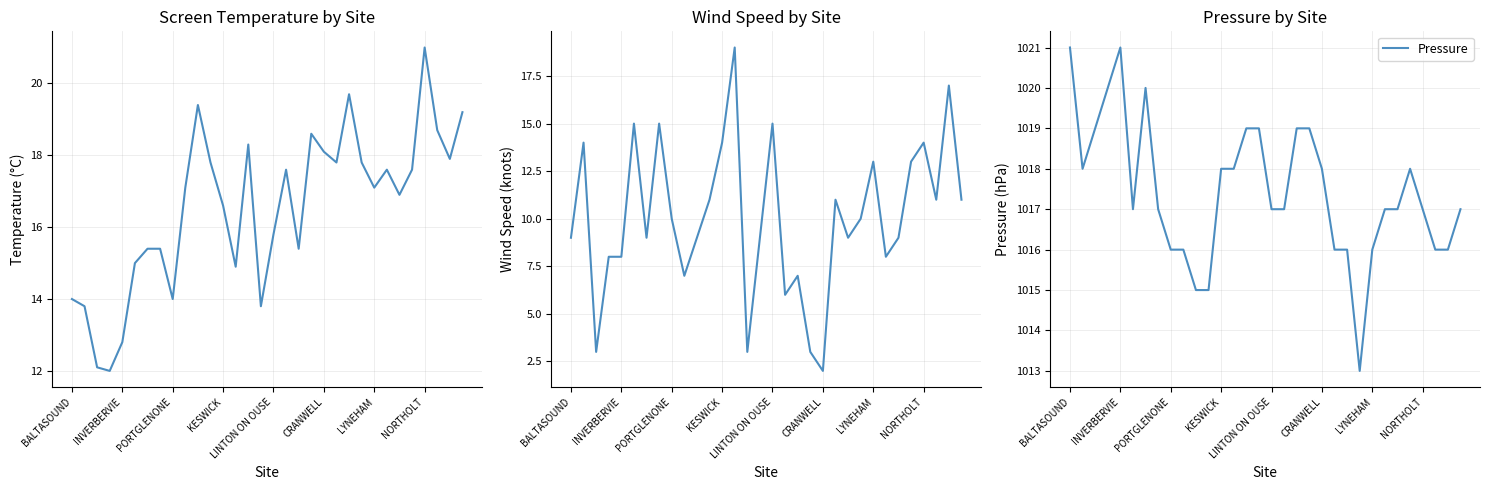

What is the minimum value shown in the chart?

2.0